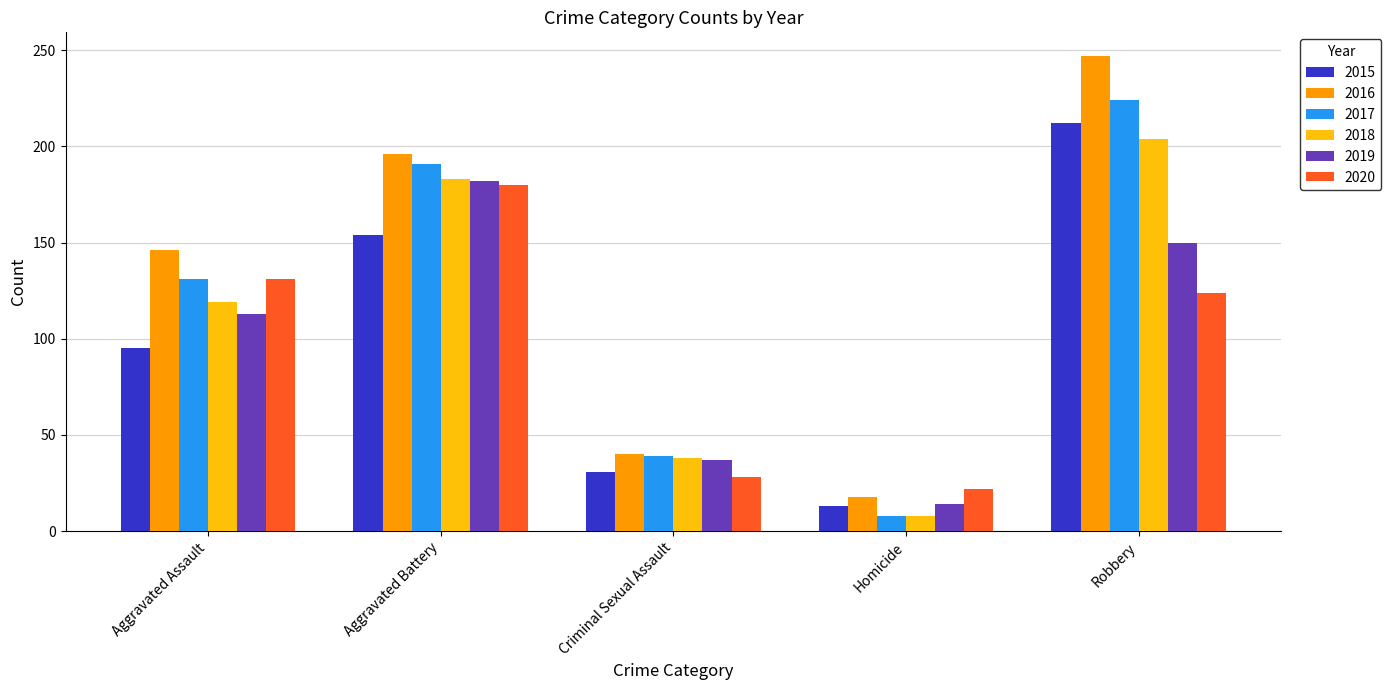

Rank the categories by 2019 value from lowest to highest.

Homicide, Criminal Sexual Assault, Aggravated Assault, Robbery, Aggravated Battery